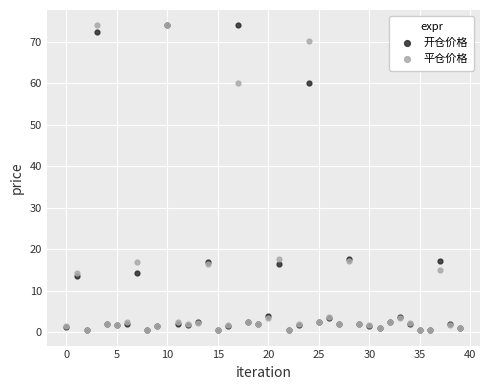

What are all the series names shown in the legend?

开仓价格, 平仓价格